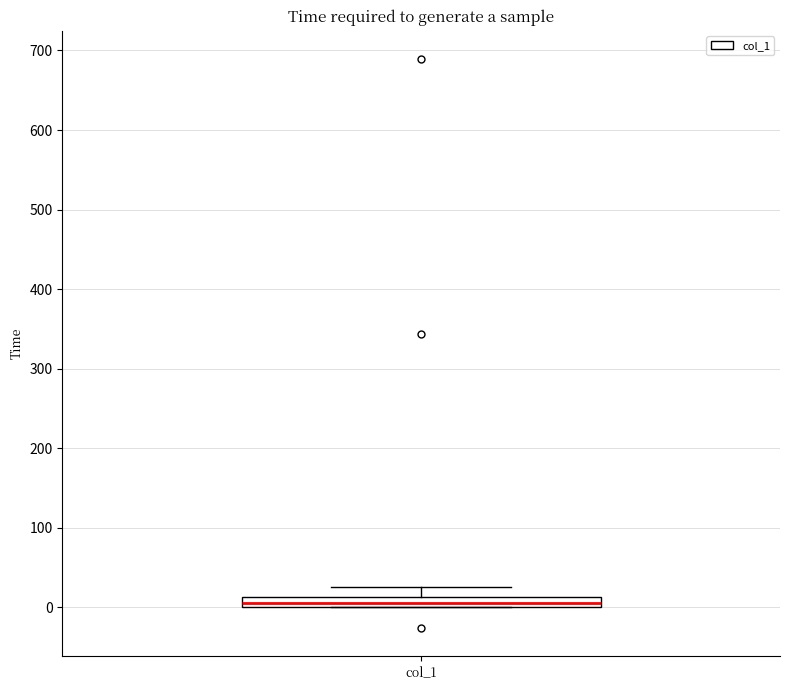

Where is the lower edge of the box for col_1 on the y-axis? The values are not printed on the chart, so give them approximately, as read against the axis.

0